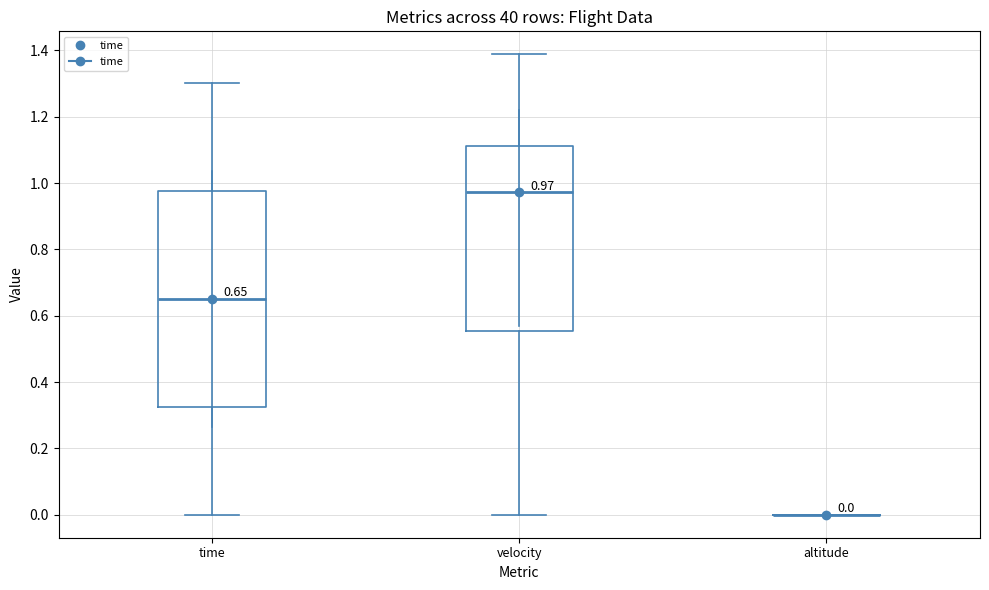

Comparing the boxes themselves (not the whiskers), which one is the tallest?

time